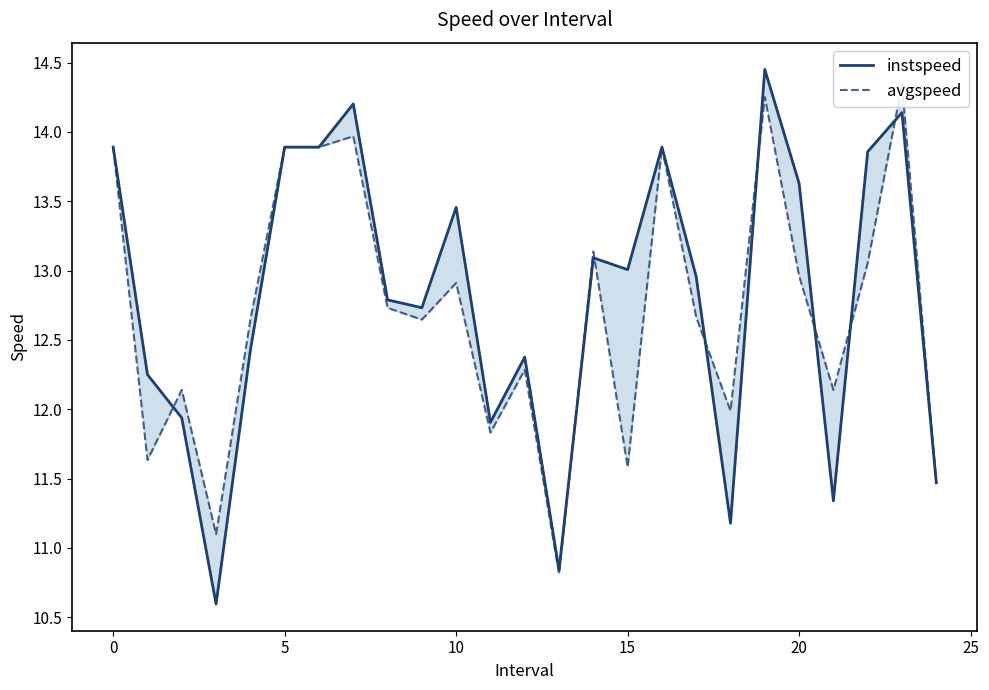

Is it true that avgspeed equals 13.0 at 20?

True